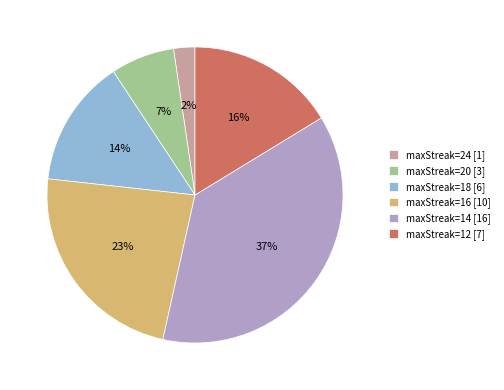

Which slice is the smallest?

maxStreak=24 [1]